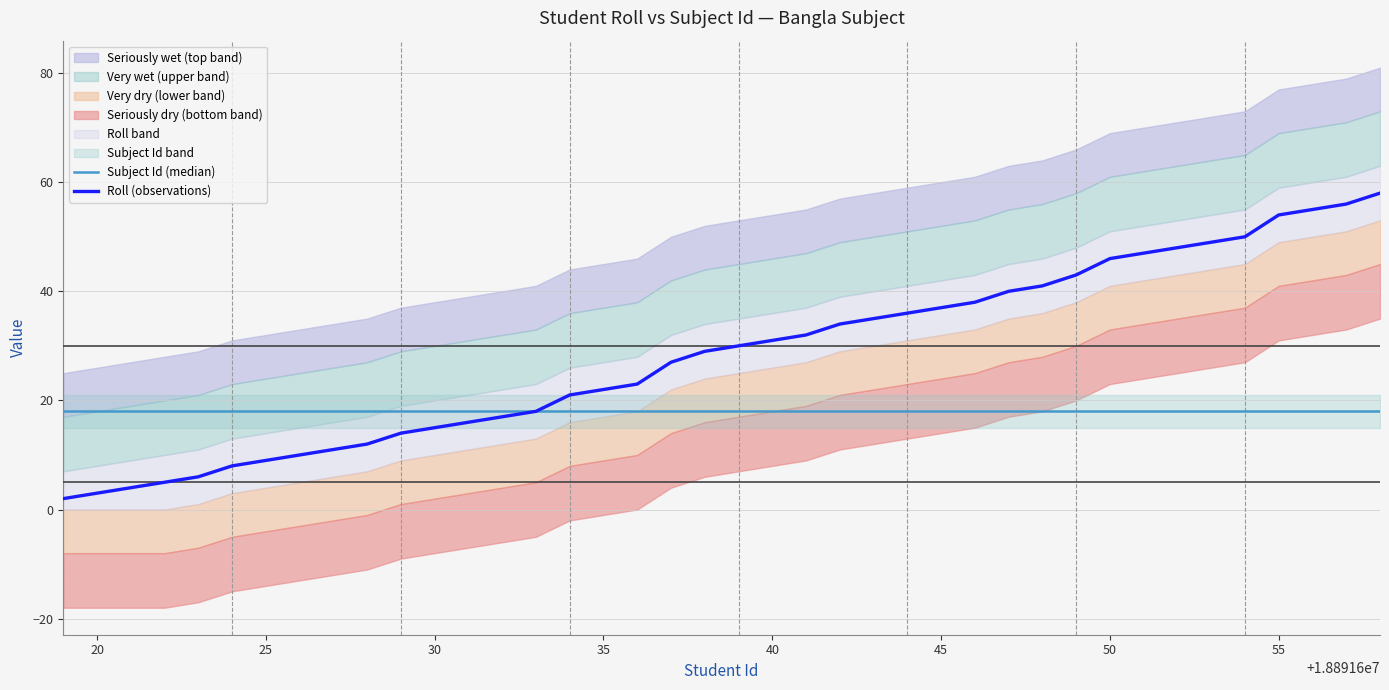

What is the sum of all Roll (observations) values?

1132